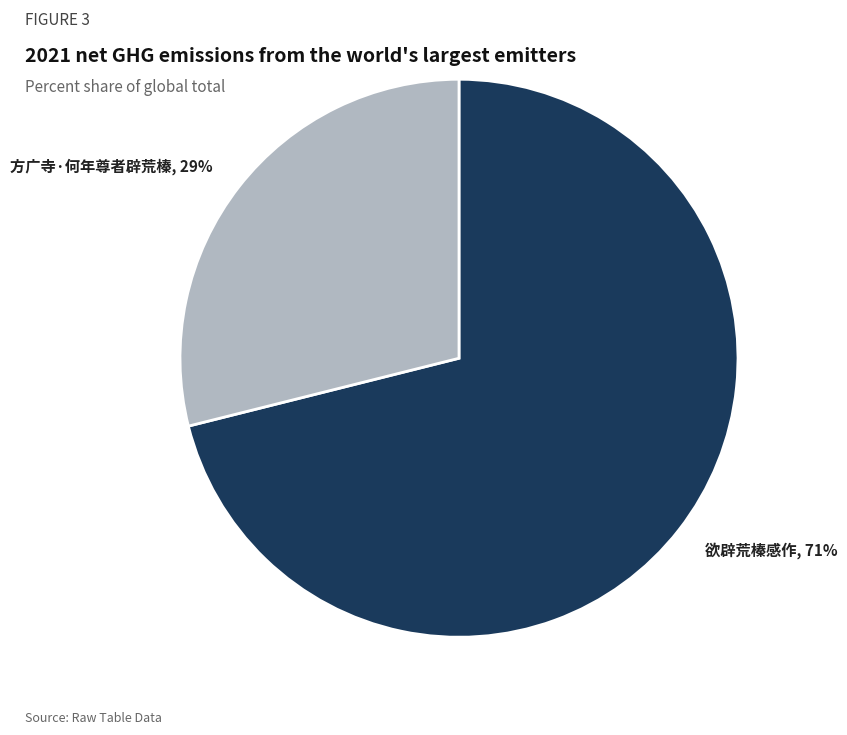

Which category has the biggest portion of the pie?

欲辟荒榛感作